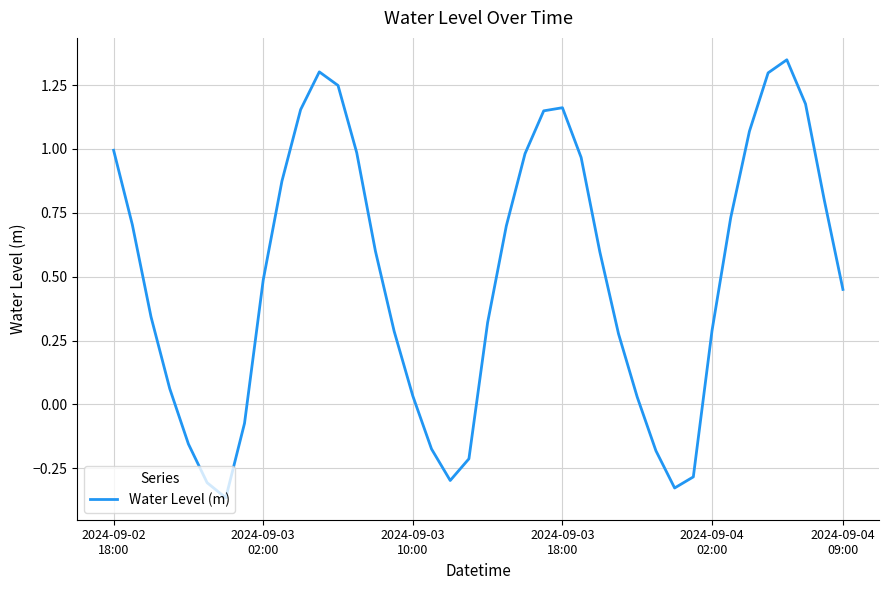

What is the difference between the maximum and minimum values?

1.7